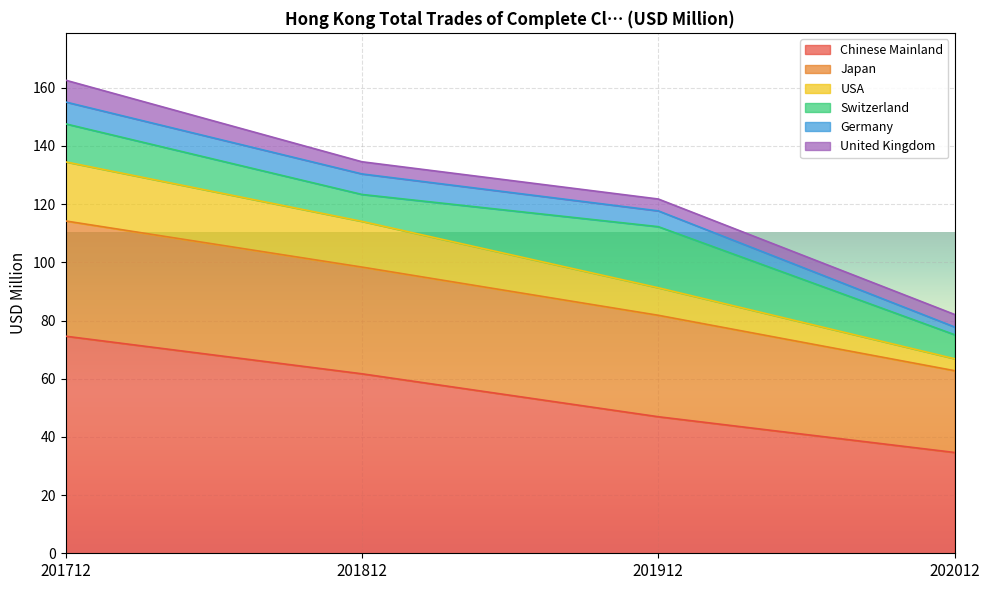

Rank the categories by Chinese Mainland value from highest to lowest.

201712, 201812, 201912, 202012